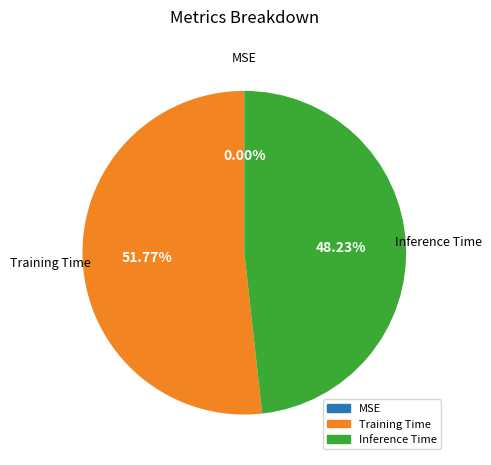

Which category has the biggest portion of the pie?

Training Time